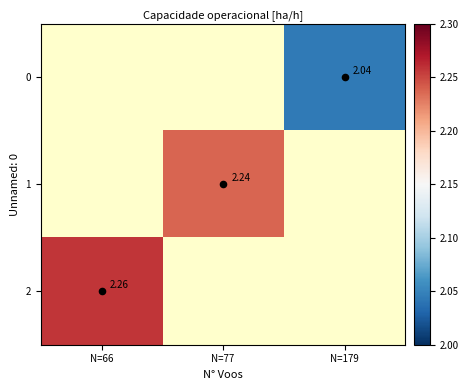

How many categories are shown in the chart?

3